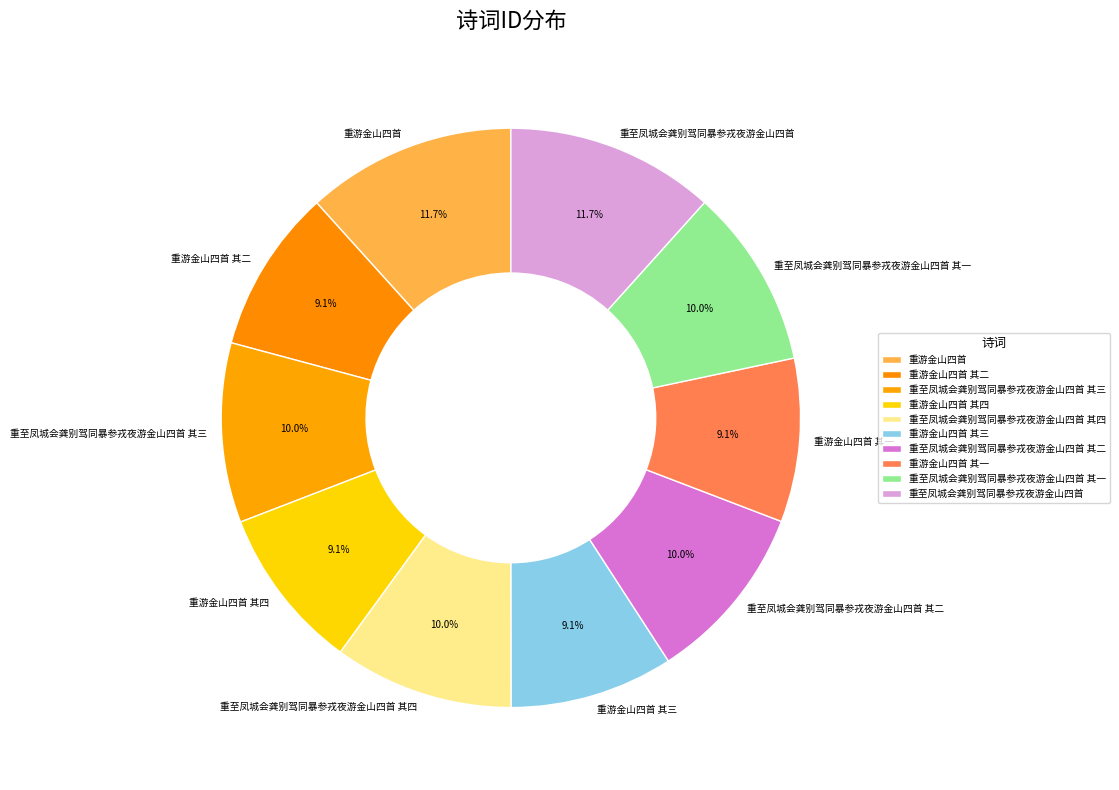

What percentage do 重游金山四首 其三 and 重至凤城会龚别驾同暴参戎夜游金山四首 together represent?

20.8%